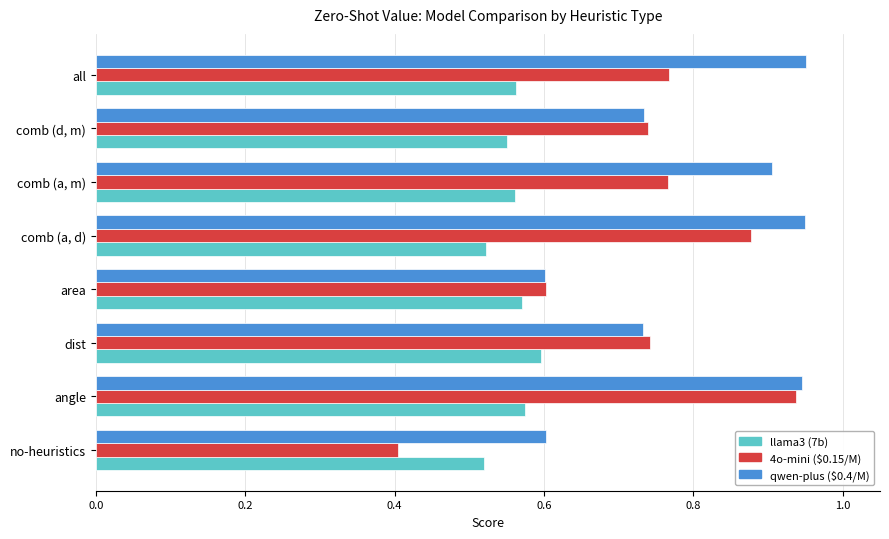

At which category is the sum across all series the highest?

angle